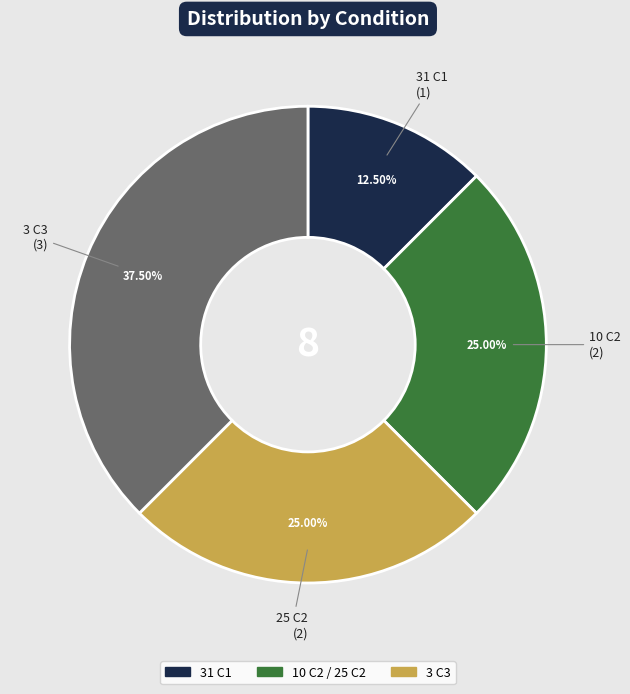

How many slices are in this pie chart?

4